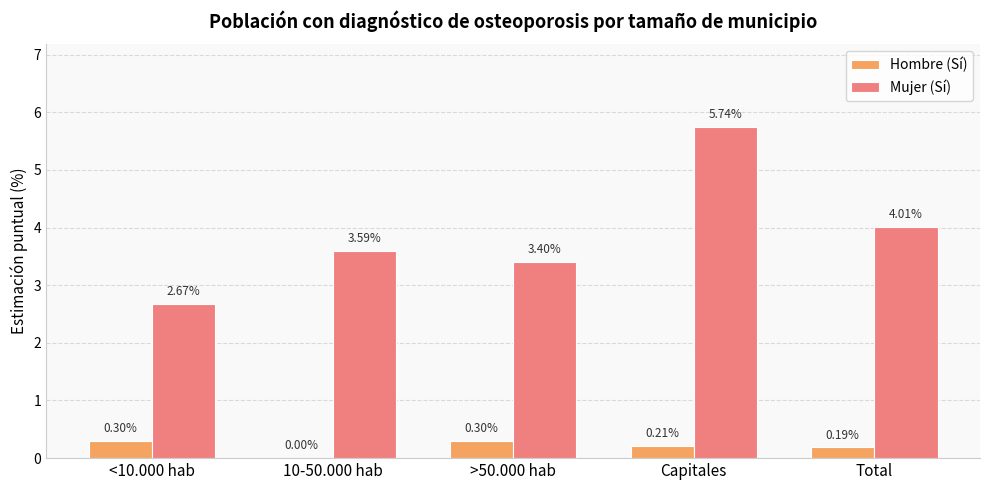

How many categories are shown in the chart?

5